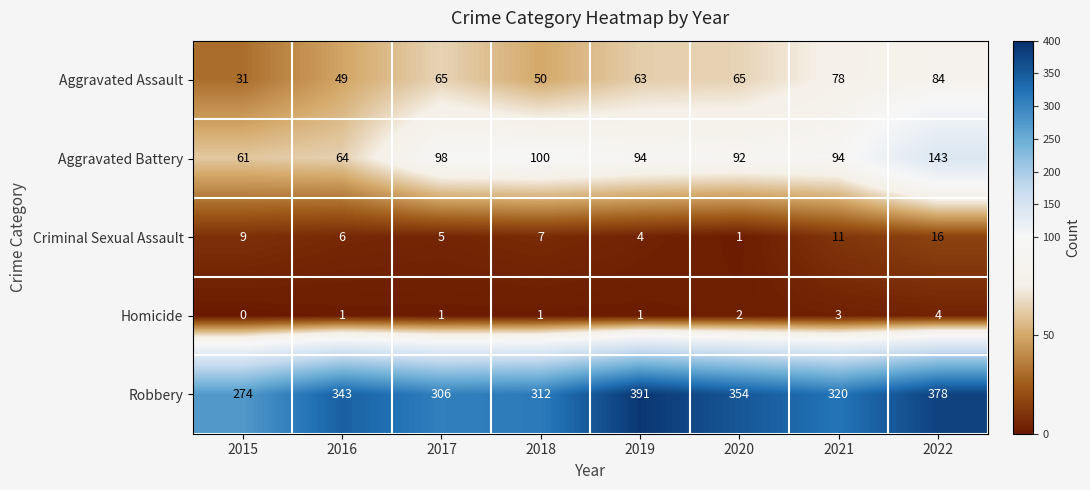

List the series in order of their peak value, highest first.

Robbery, Aggravated Battery, Aggravated Assault, Criminal Sexual Assault, Homicide